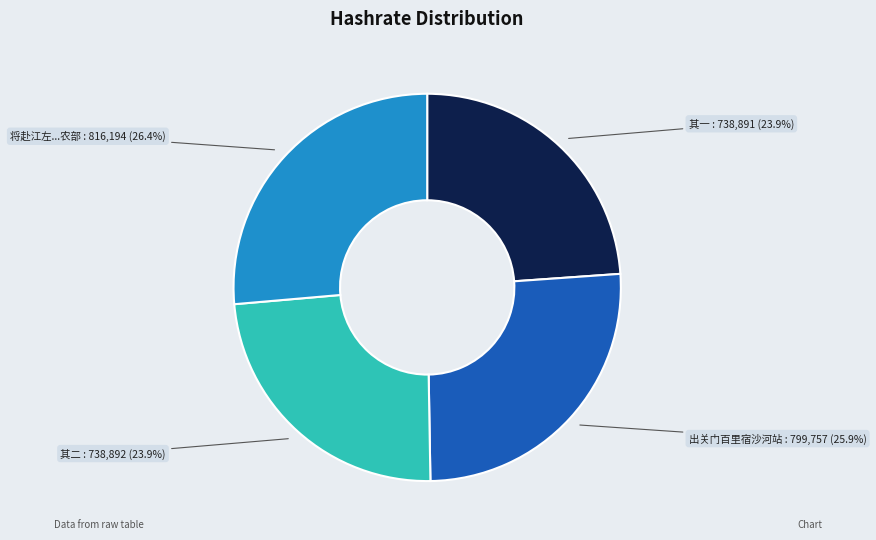

To the nearest percent, what is the average slice percentage?

25%